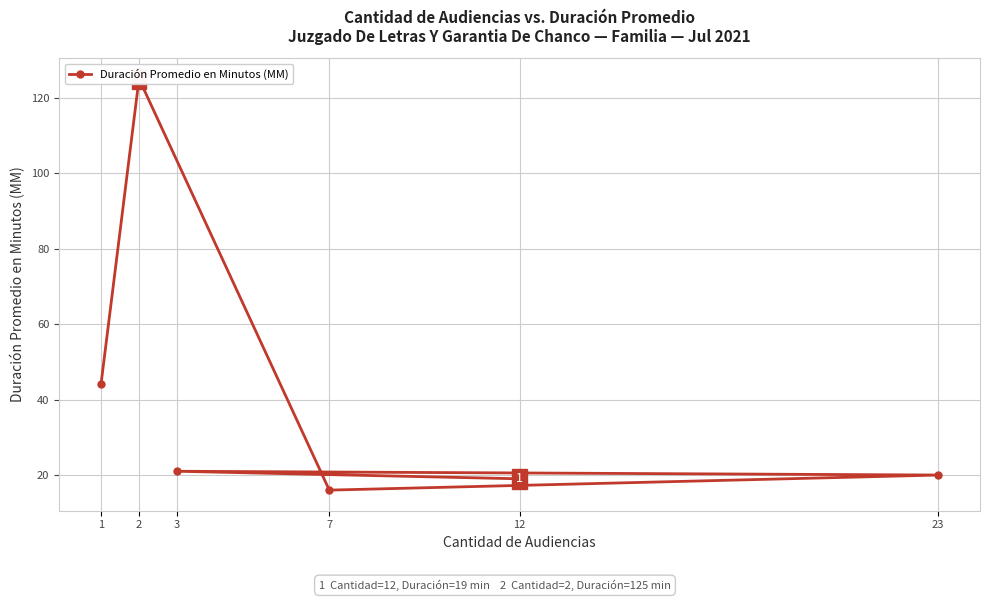

Where is the data nearest to the value 70?

1